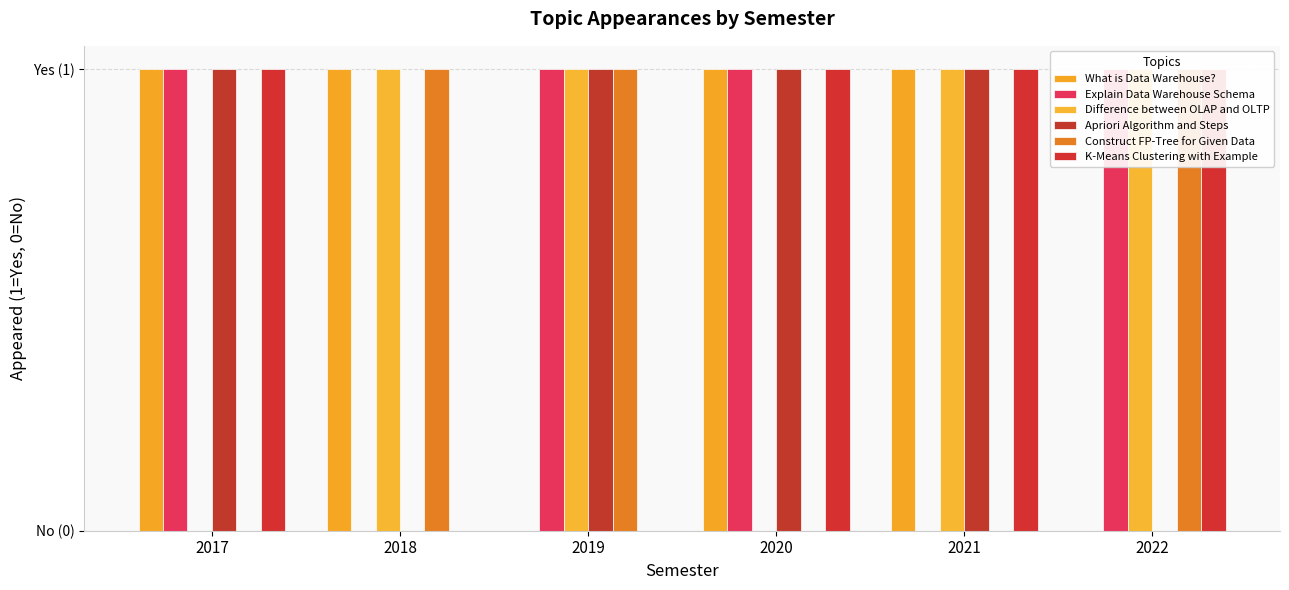

What is the value of the Explain Data Warehouse Schema bar at the 3rd from the left?

1